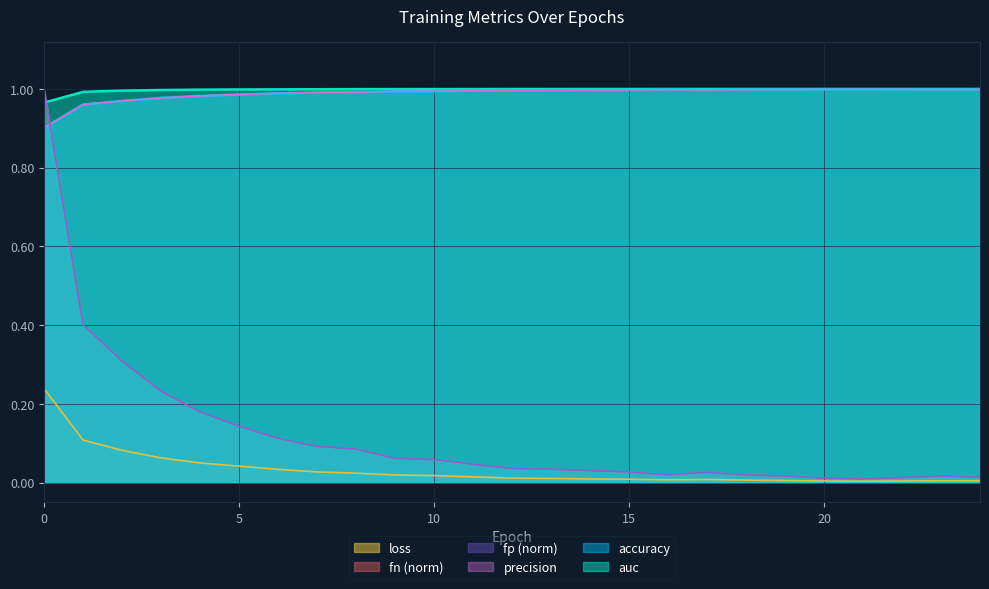

Which series has the largest total across all categories?

auc